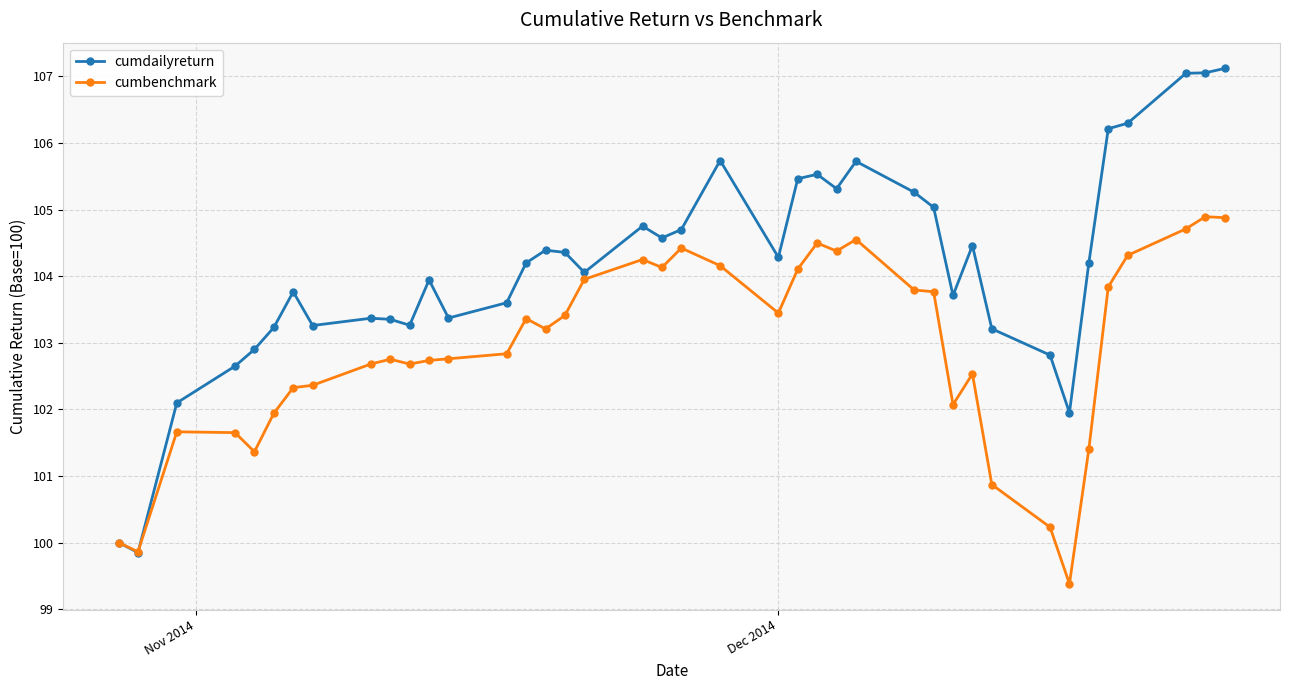

Which series has the largest total across all categories?

cumdailyreturn